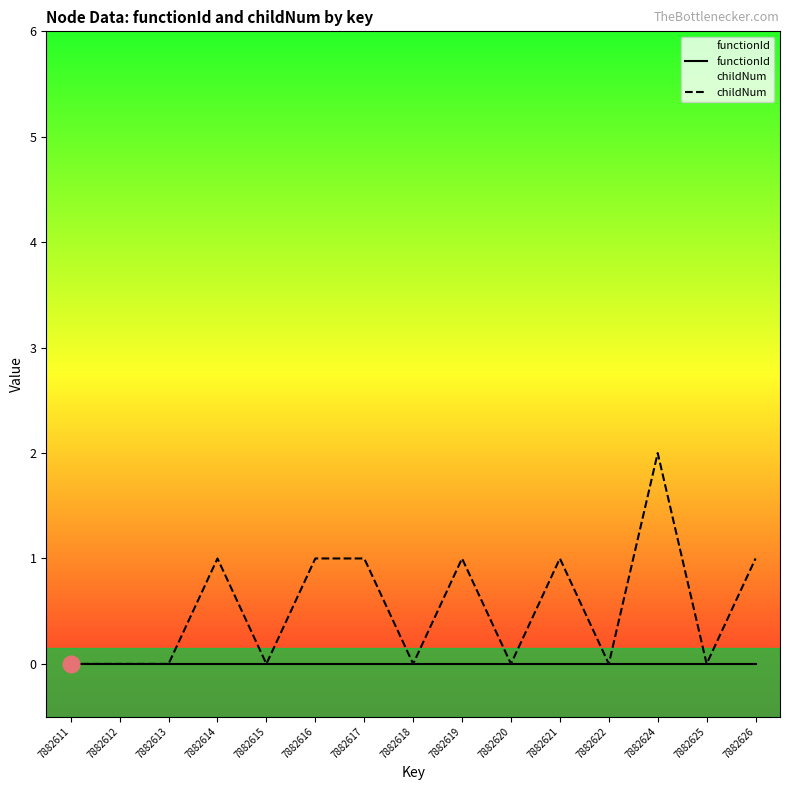

True or false: functionId has a value of 0 at 7882626.

True